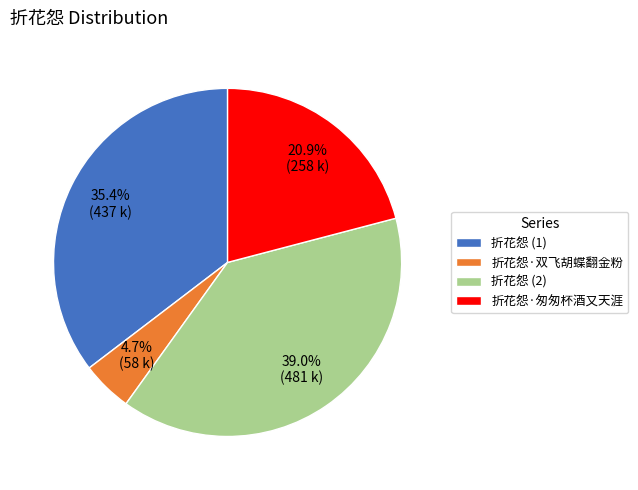

Is there any slice that represents more than half of the pie?

No